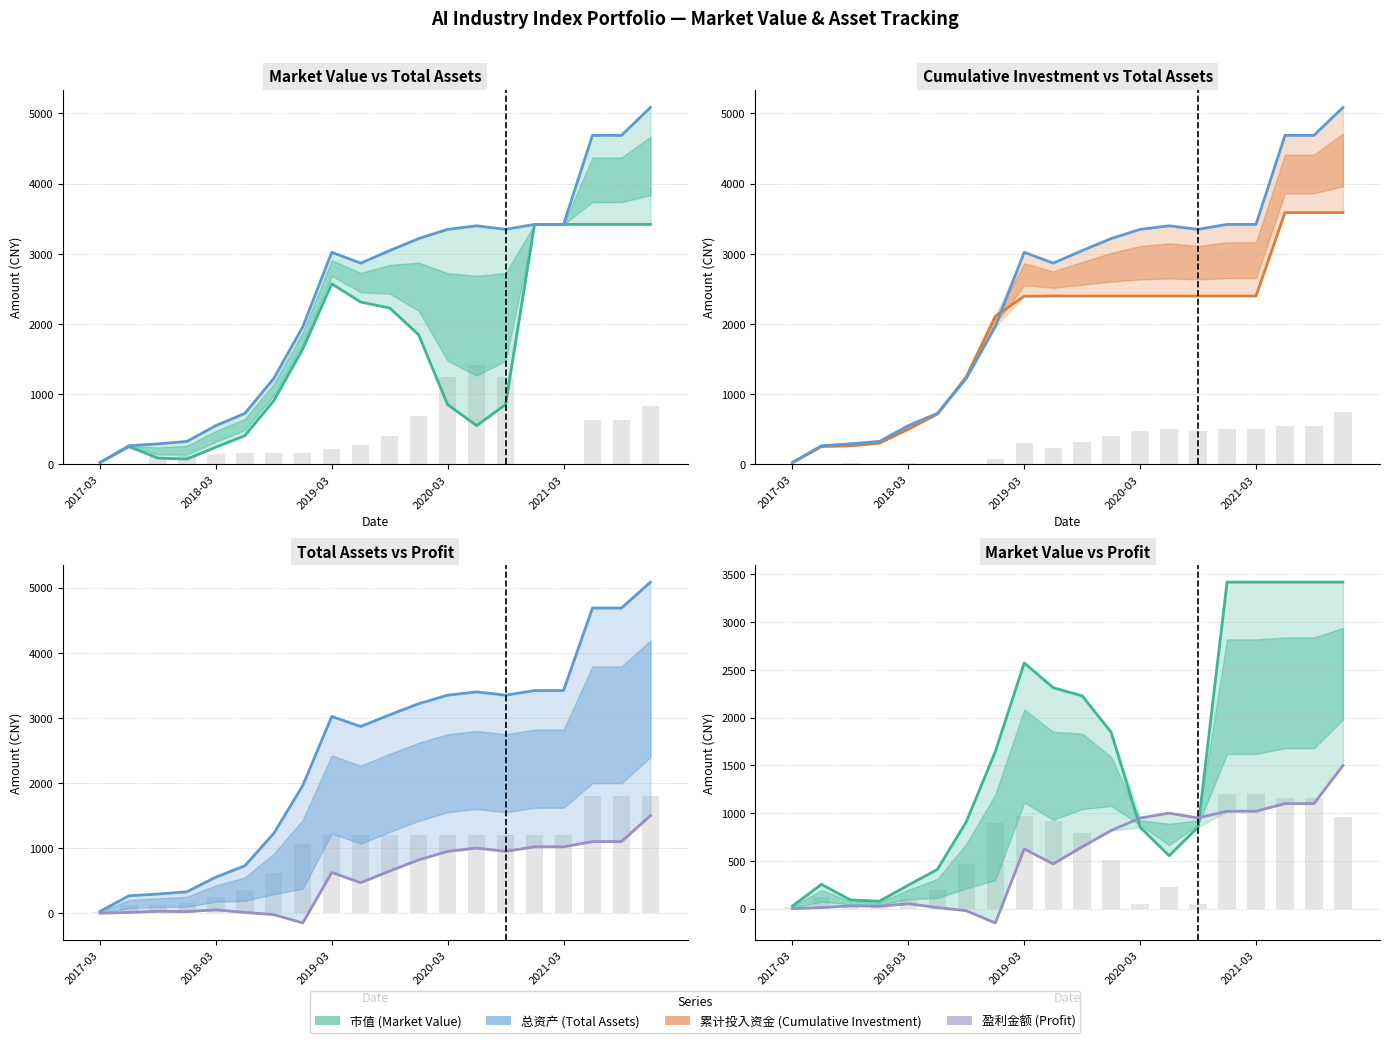

What is the sum of the 市值 values at 14 and 16?

4272.8